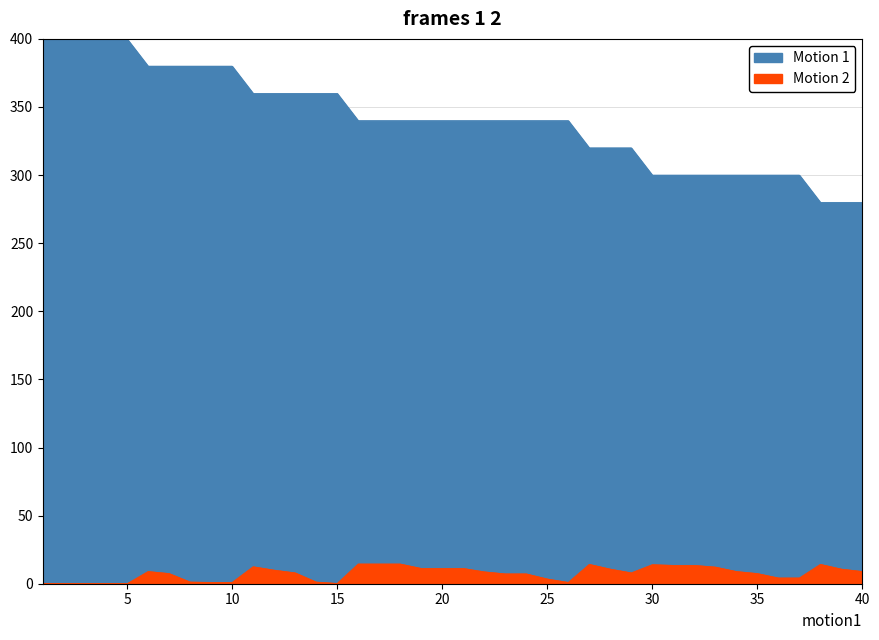

How many series are shown in this chart?

2